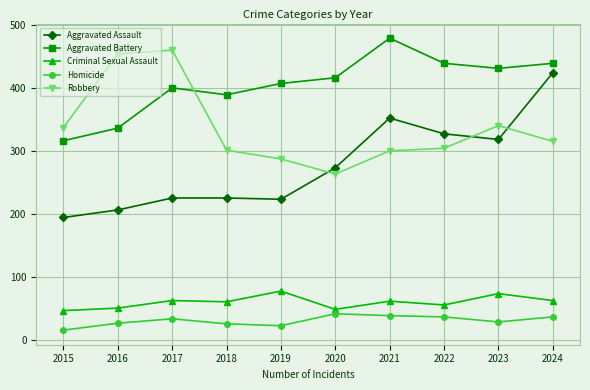

What are all the series names shown in the legend?

Aggravated Assault, Aggravated Battery, Criminal Sexual Assault, Homicide, Robbery